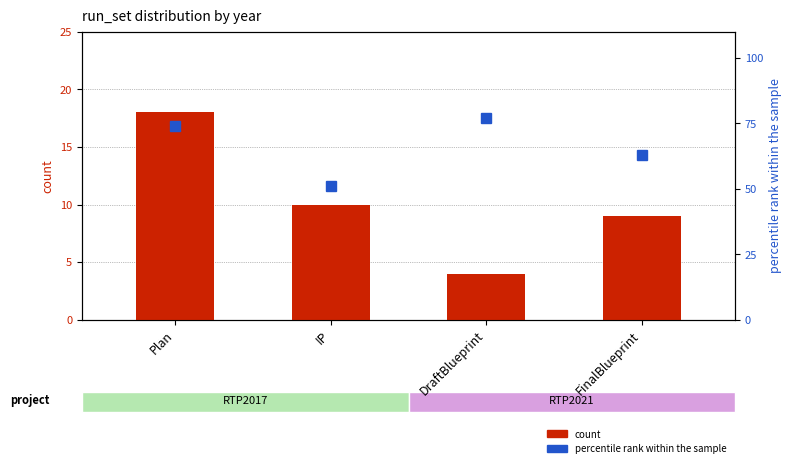

What are all the series names shown in the legend?

count, percentile rank within the sample